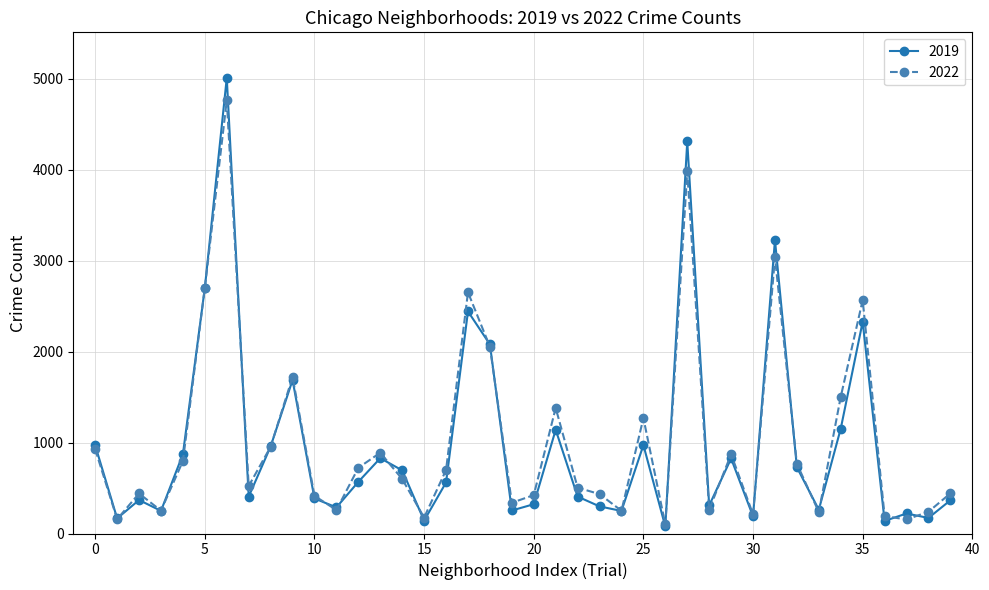

Which series has the widest spread of values?

2019